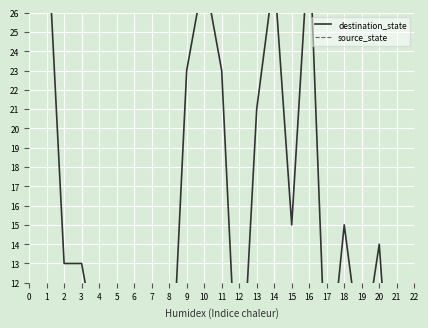

How many lines are shown in the chart?

2